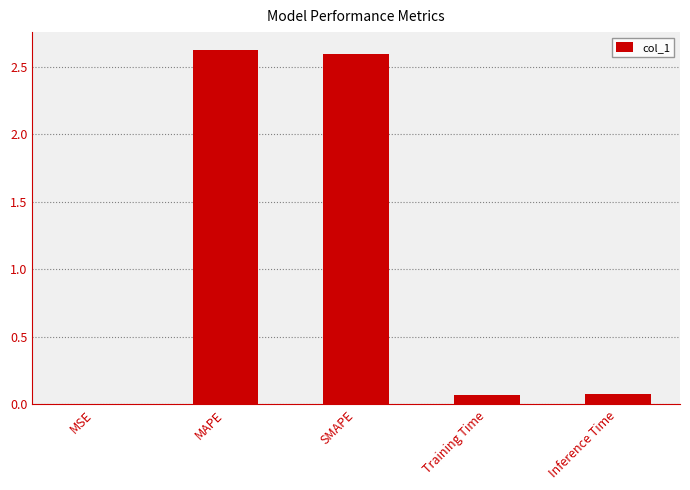

What value does the data have at MAPE?

2.6